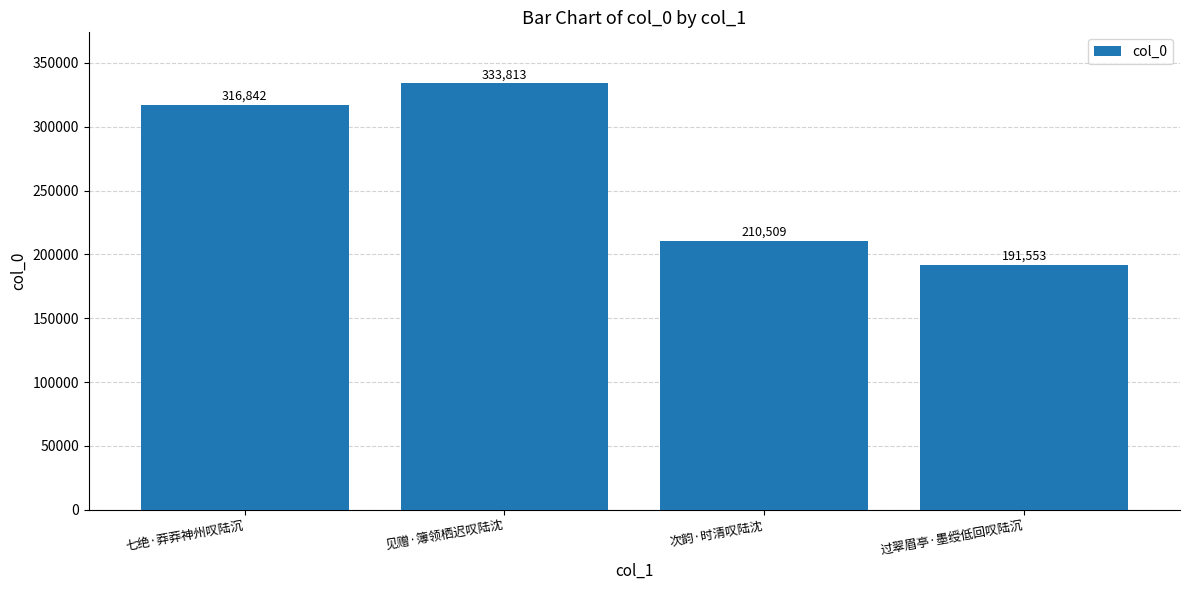

What is the approximate value at 过翠眉亭·墨绶低回叹陆沉, to the nearest 100?

191600